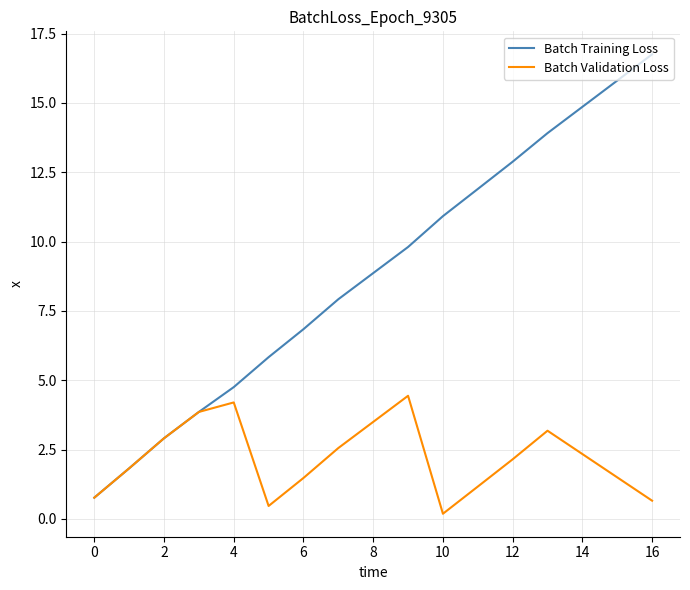

Rank the series by their maximum value, from lowest to highest.

Batch Validation Loss, Batch Training Loss